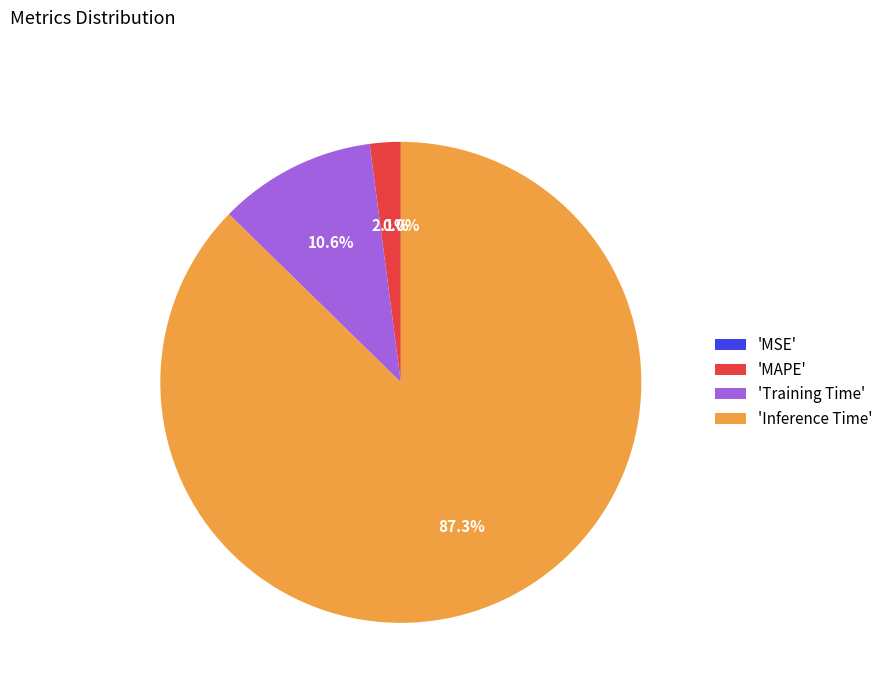

Which category has the biggest portion of the pie?

'Inference Time'